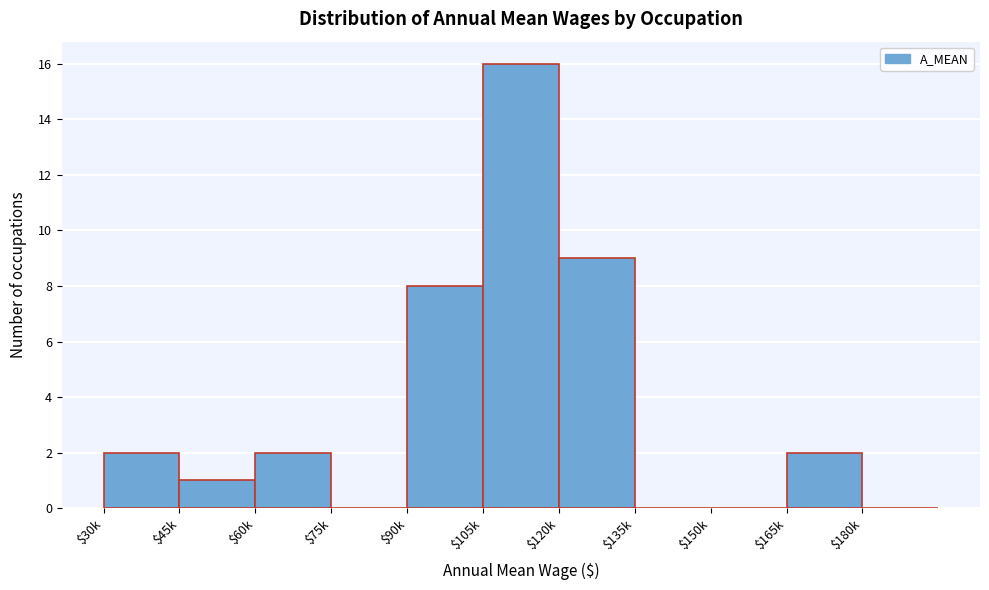

The chart shows a value of 10 at $105k. True or false?

False